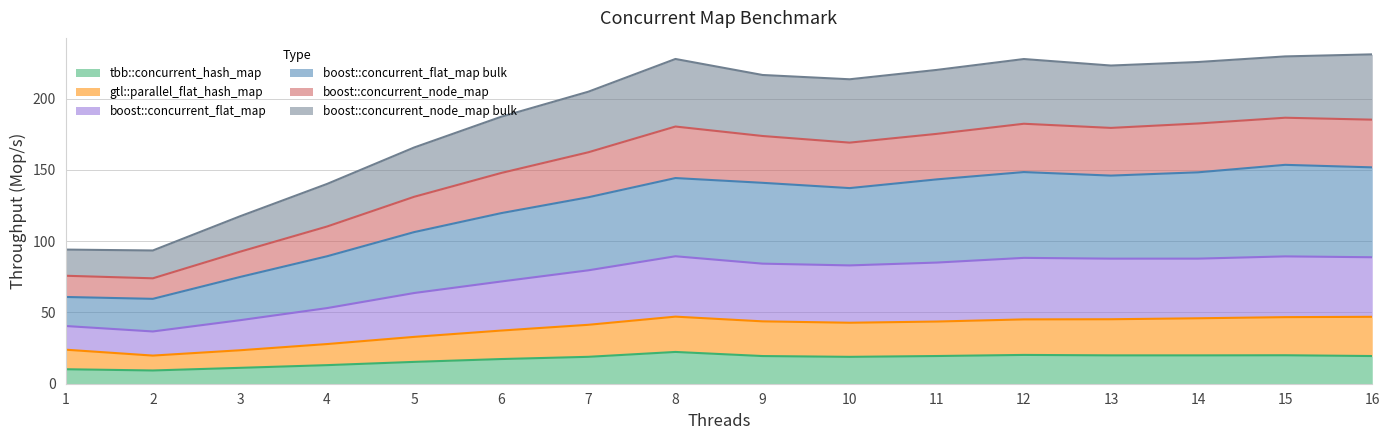

True or false: boost::concurrent_node_map bulk and boost::concurrent_flat_map intersect in this chart.

False